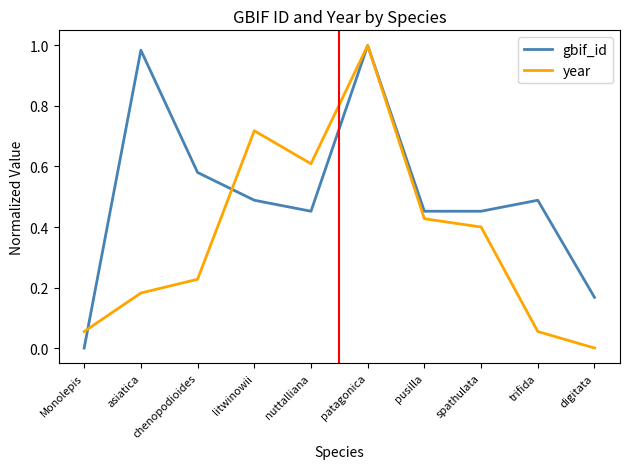

How many series are shown in this chart?

2